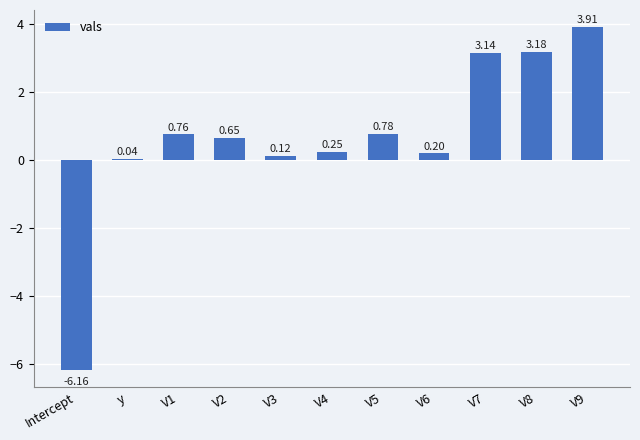

Are the bars grouped side by side (vs. stacked)?

No